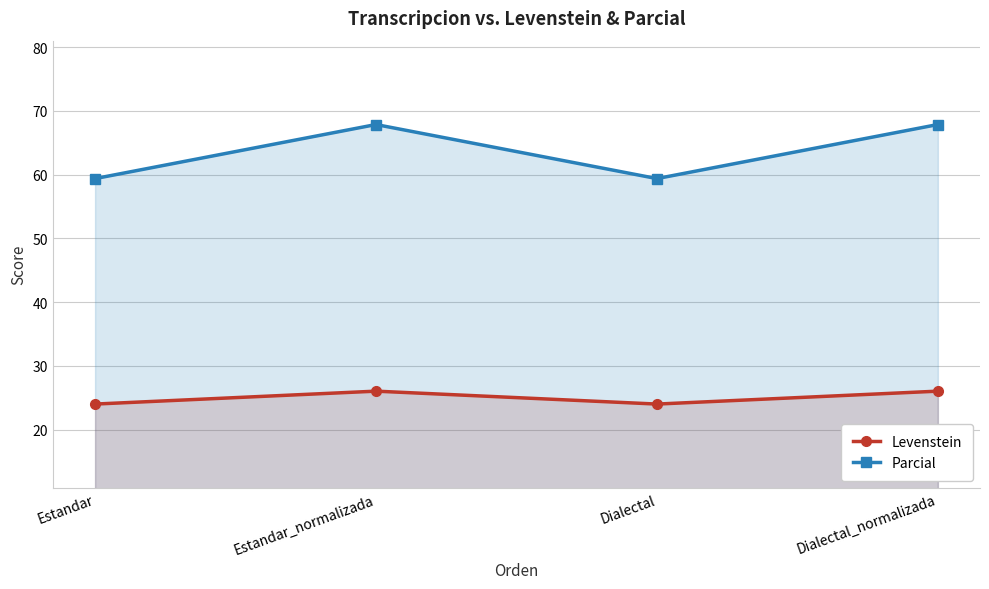

What is the label of the 1st point from the left?

Estandar